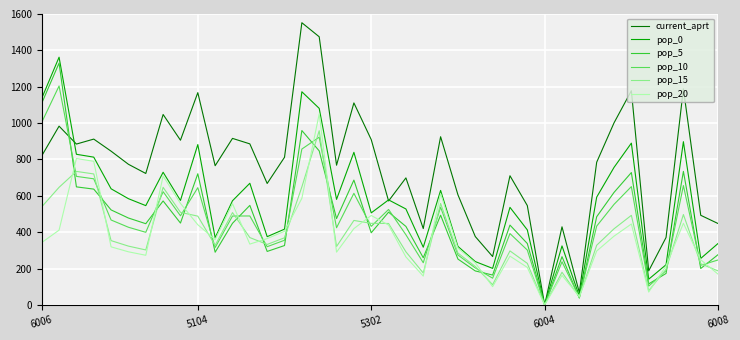

Which series has the widest spread of values?

current_aprt